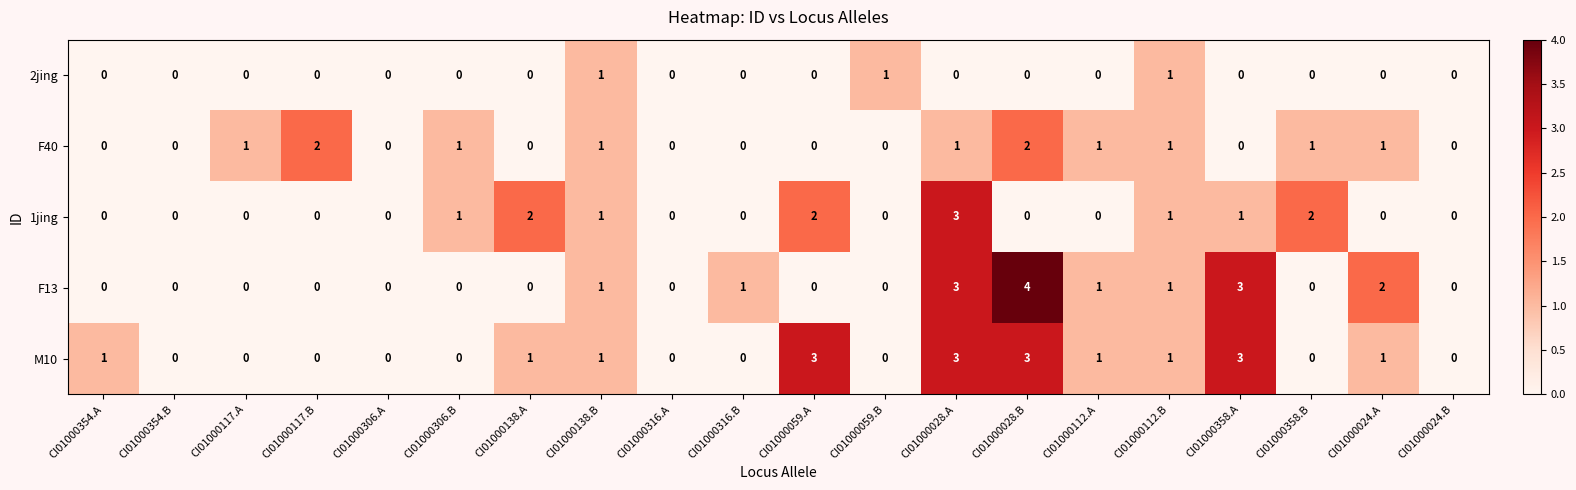

How many categories are shown in the chart?

20